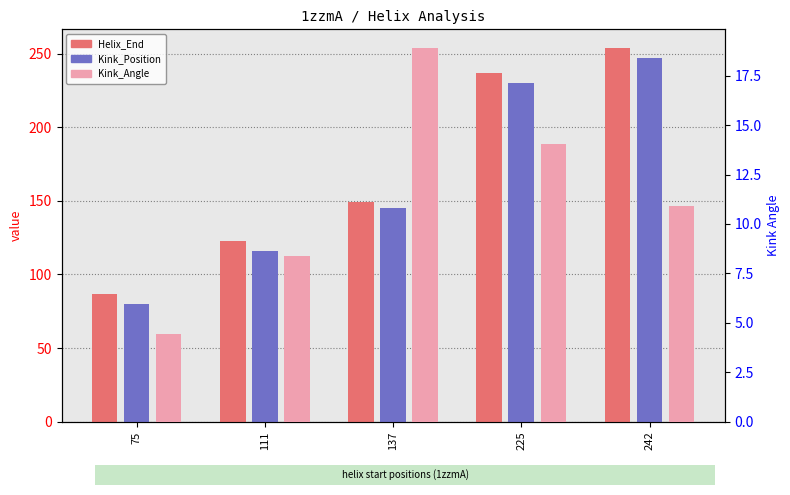

How many bars are there in total?

15